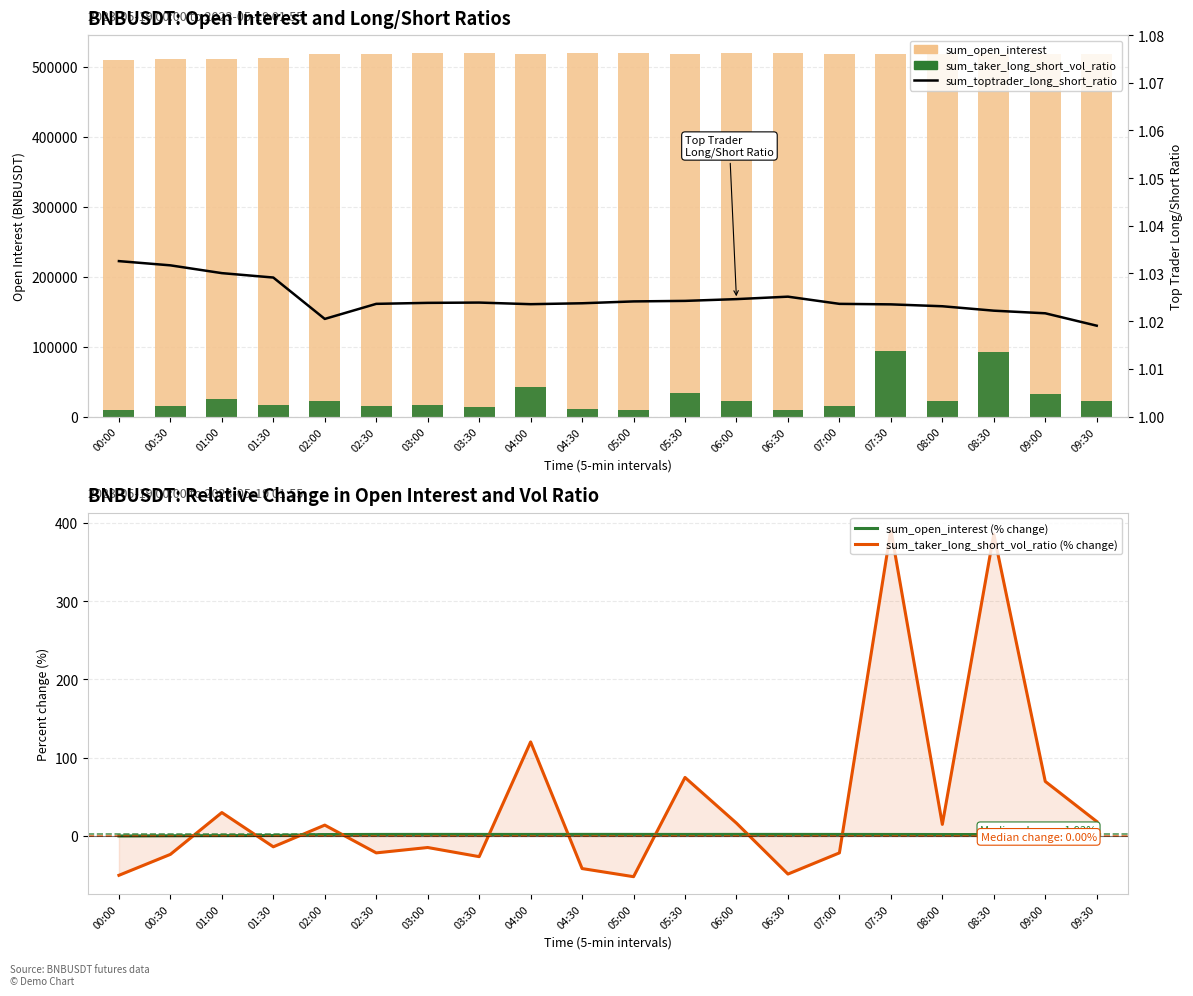

At which label does sum_toptrader_long_short_ratio reach its minimum?

09:30